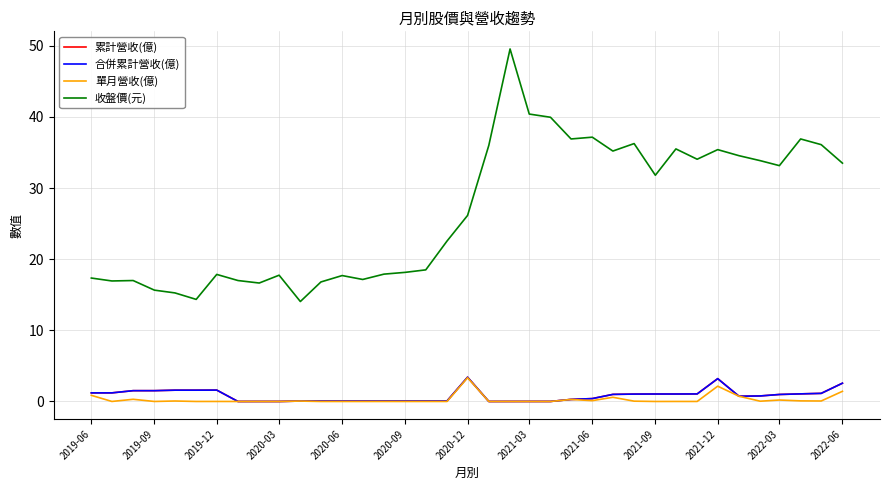

Does the chart have visible grid lines?

Yes